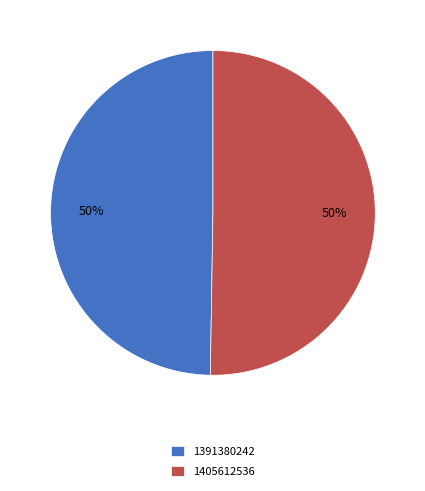

What percentage is the 1405612536 slice, to the nearest percent?

50%